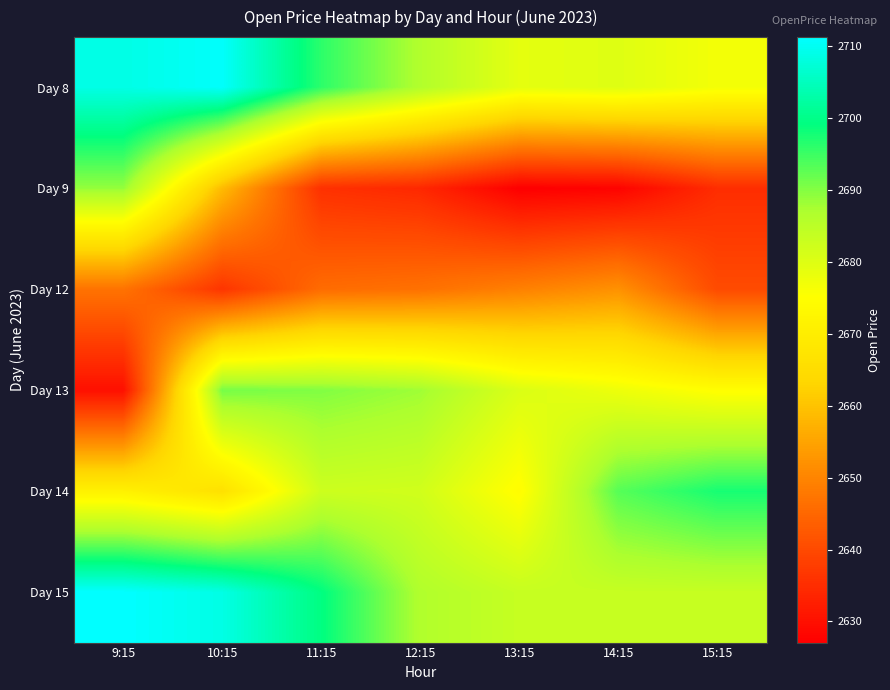

What is the spread (max minus min) of values at 9:15?

81.3